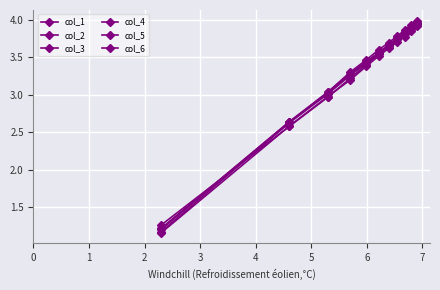

Is this an area chart (filled region under the line)?

No